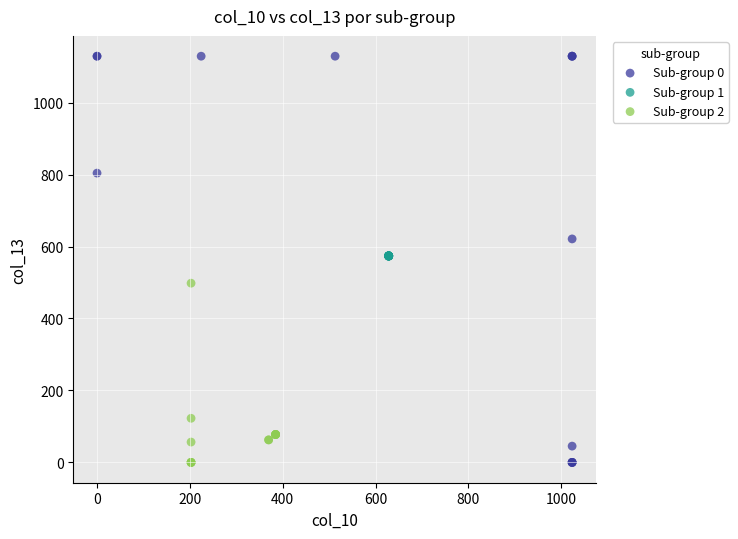

Which series has the widest spread of Y values?

Sub-group 0